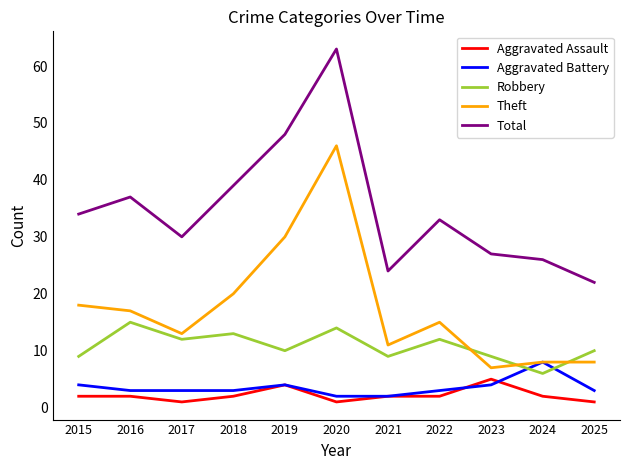

What is the sum of all Aggravated Battery values?

39